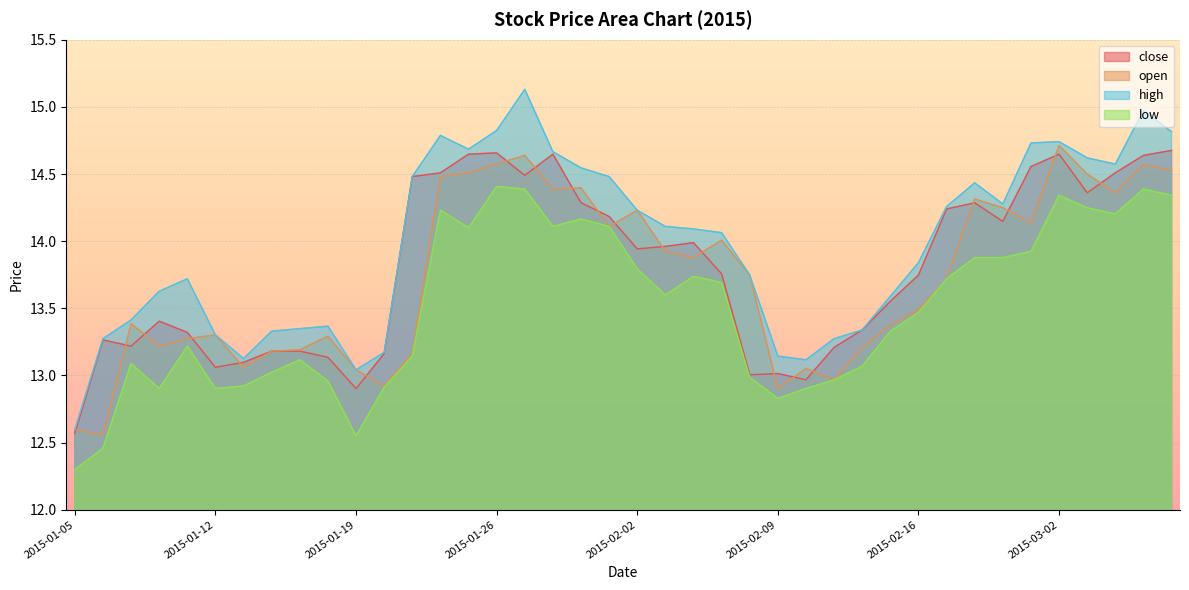

What is the highest value of the high series?

15.1